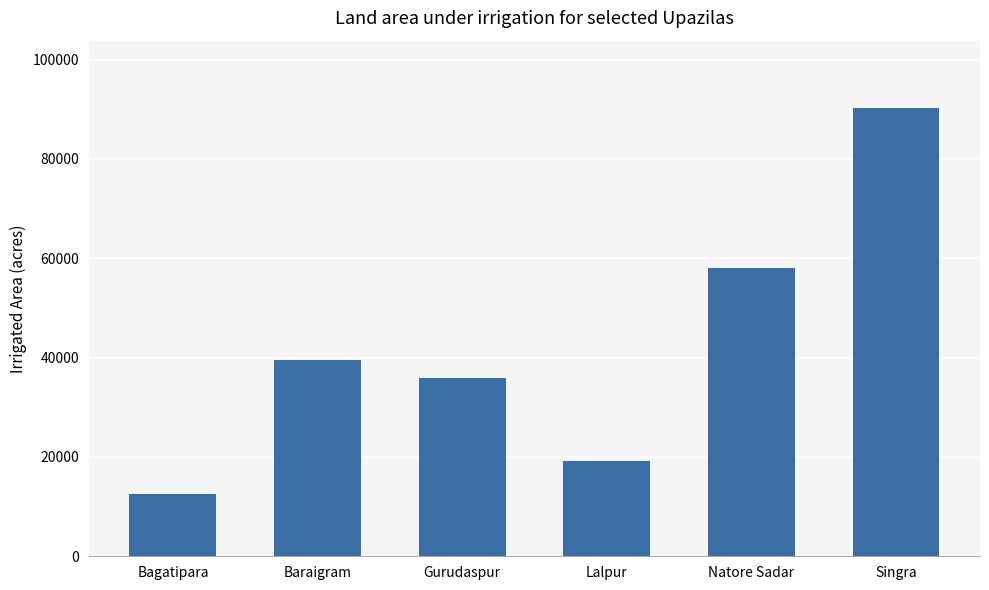

Which category has the highest value across all series?

Singra